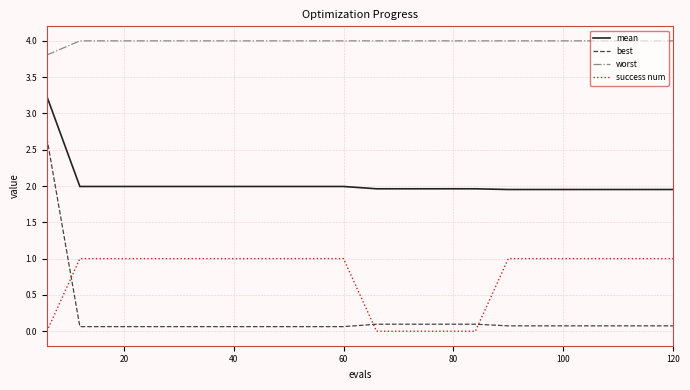

Which series has the widest spread of values?

best